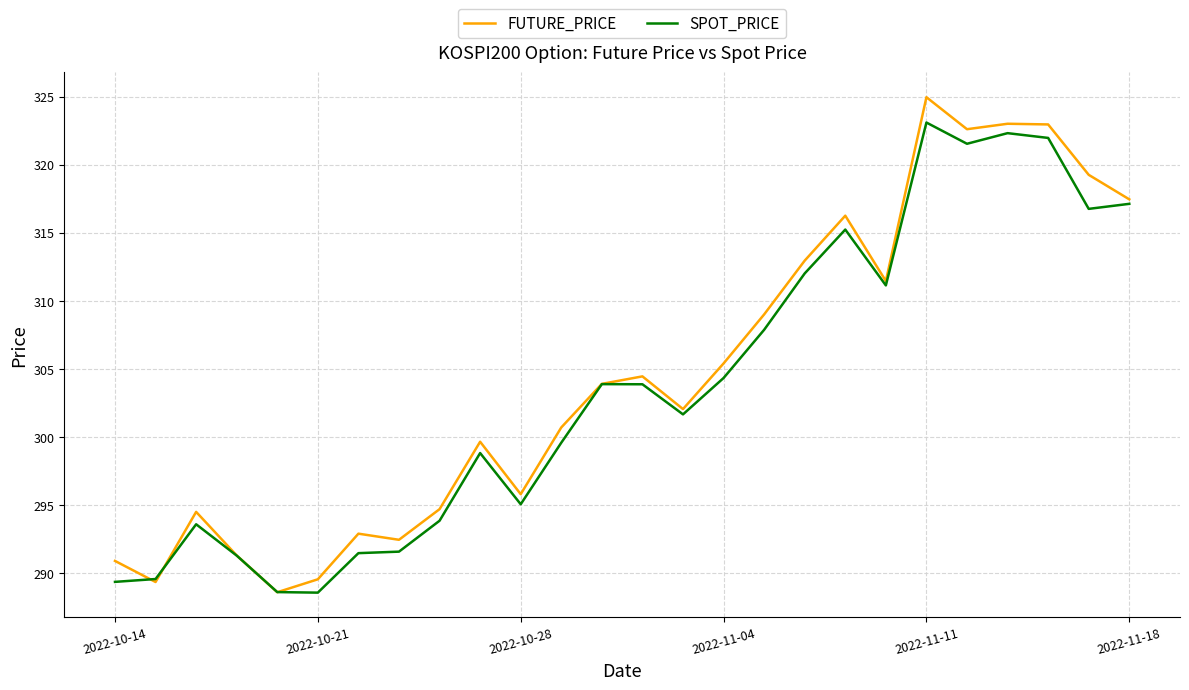

What is the smallest value displayed?

288.6